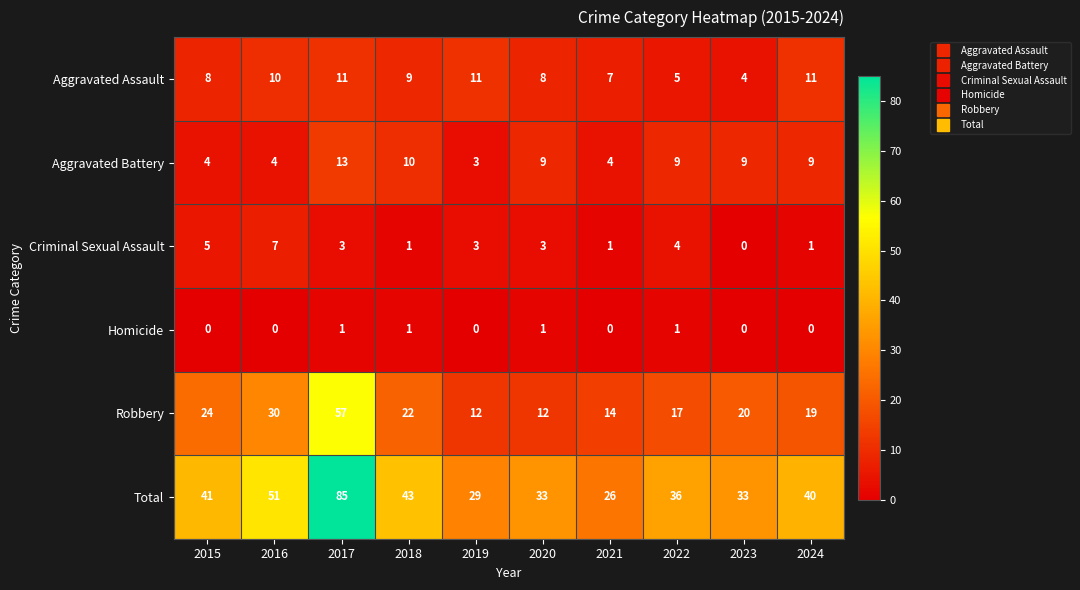

At 2016, list the series in order from largest to smallest.

Total, Robbery, Aggravated Assault, Criminal Sexual Assault, Aggravated Battery, Homicide